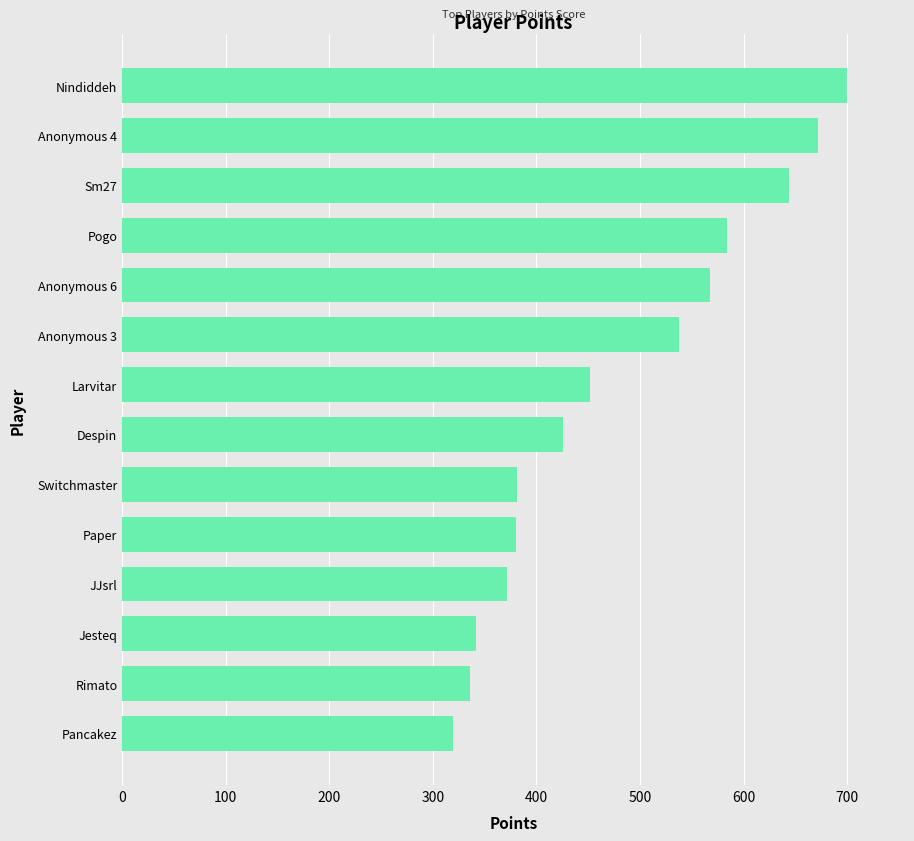

Which has a higher value, JJsrl or Despin?

Despin